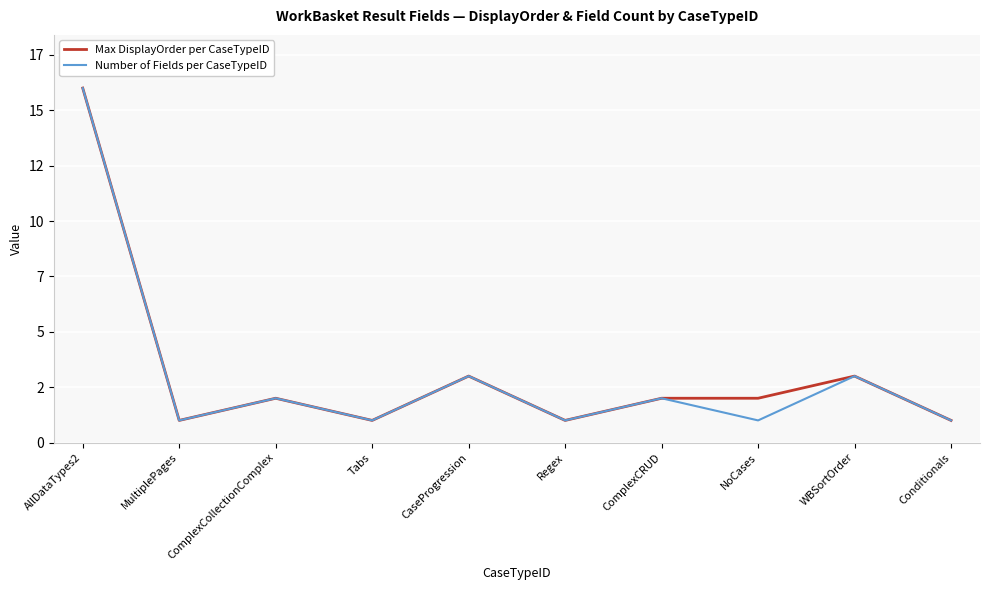

What is the value of the Max DisplayOrder per CaseTypeID point at the 10th from the left?

1